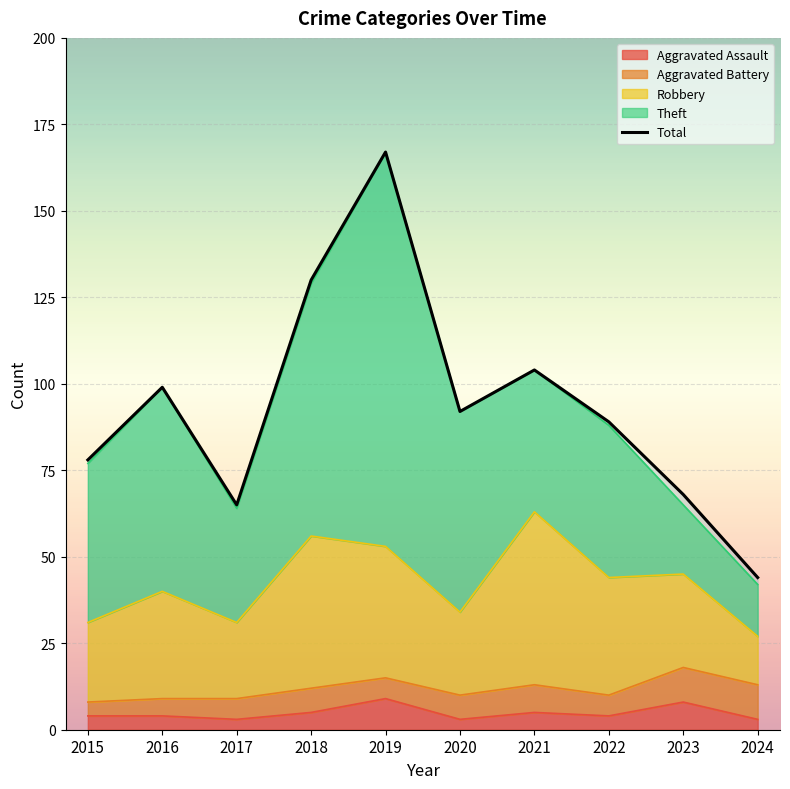

Does the chart display data point markers on the line(s)?

No